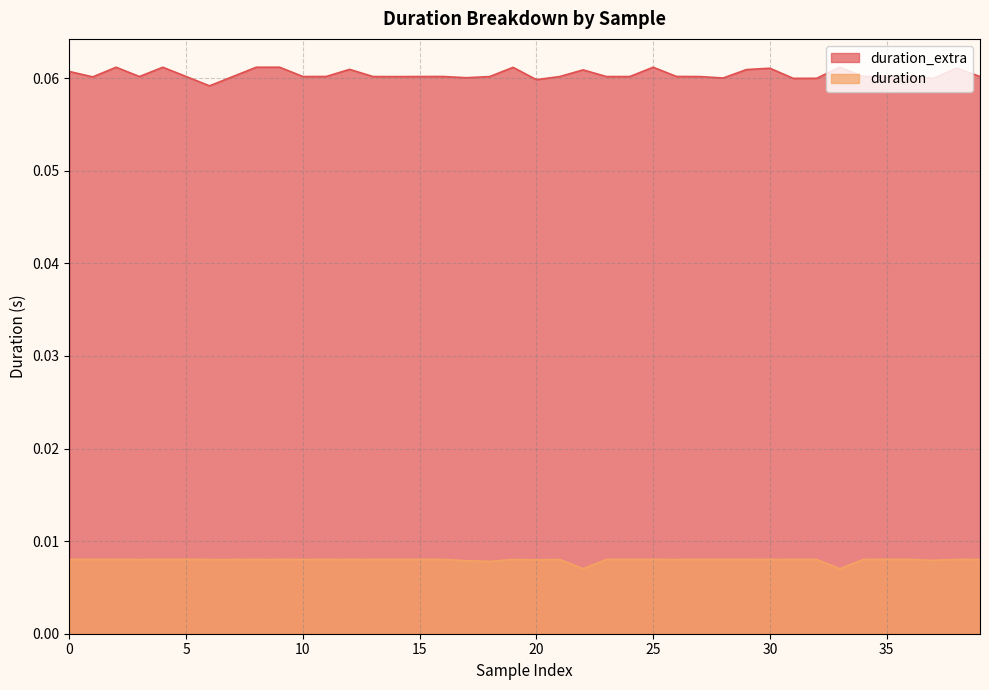

Which category has the highest value across all series?

9